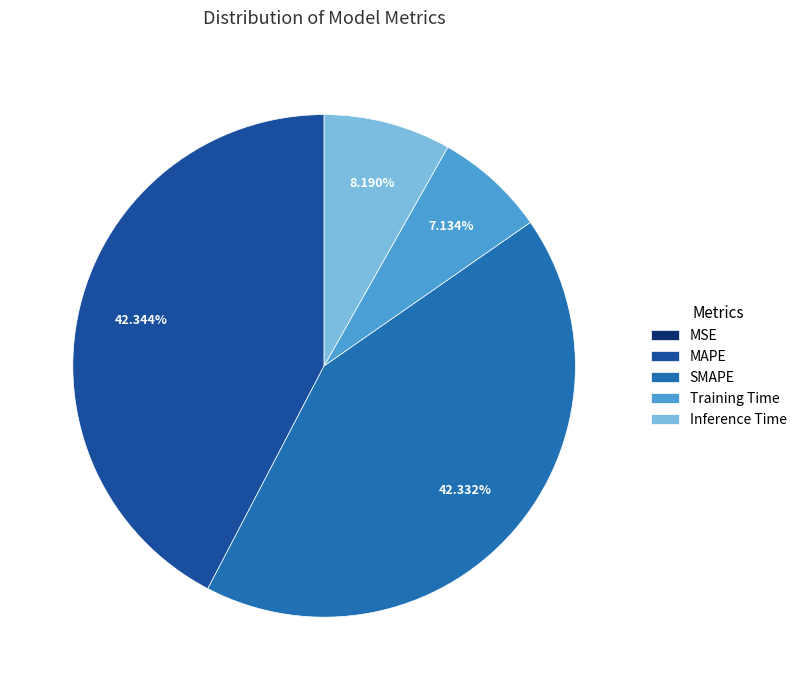

Is there any slice that represents more than half of the pie?

No